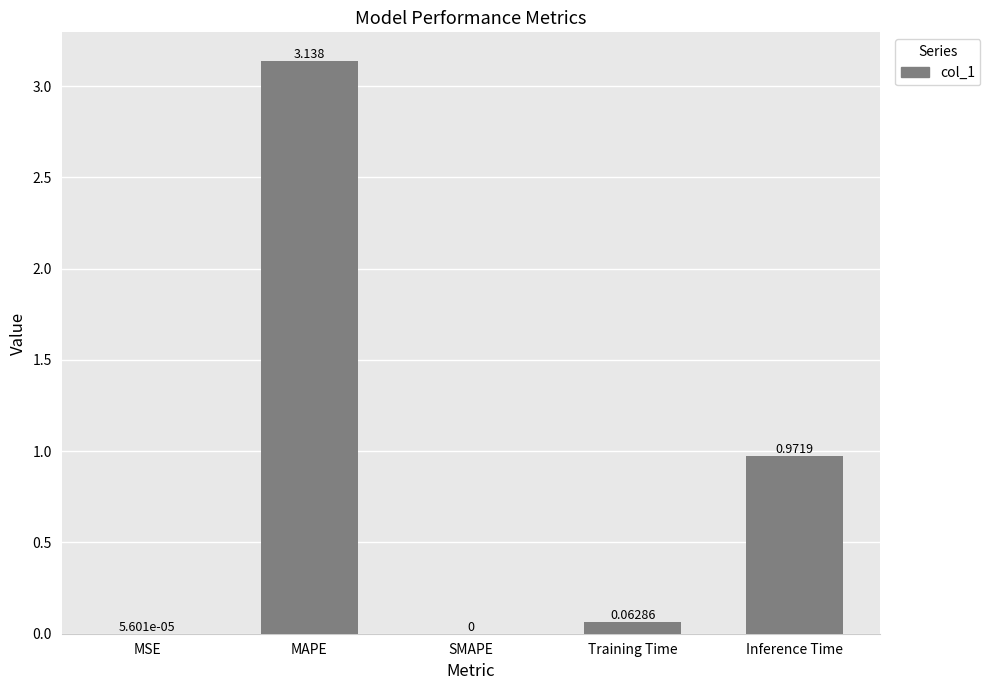

How many categories are shown in the chart?

5